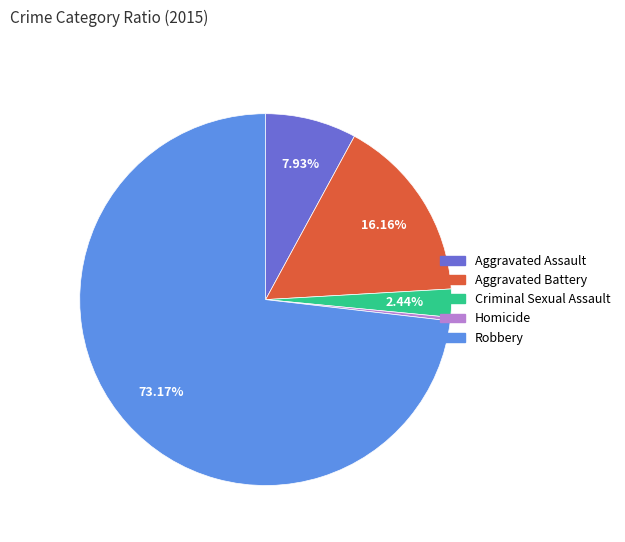

To the nearest percent, what is the difference between the Homicide and Aggravated Assault slice percentages?

8%